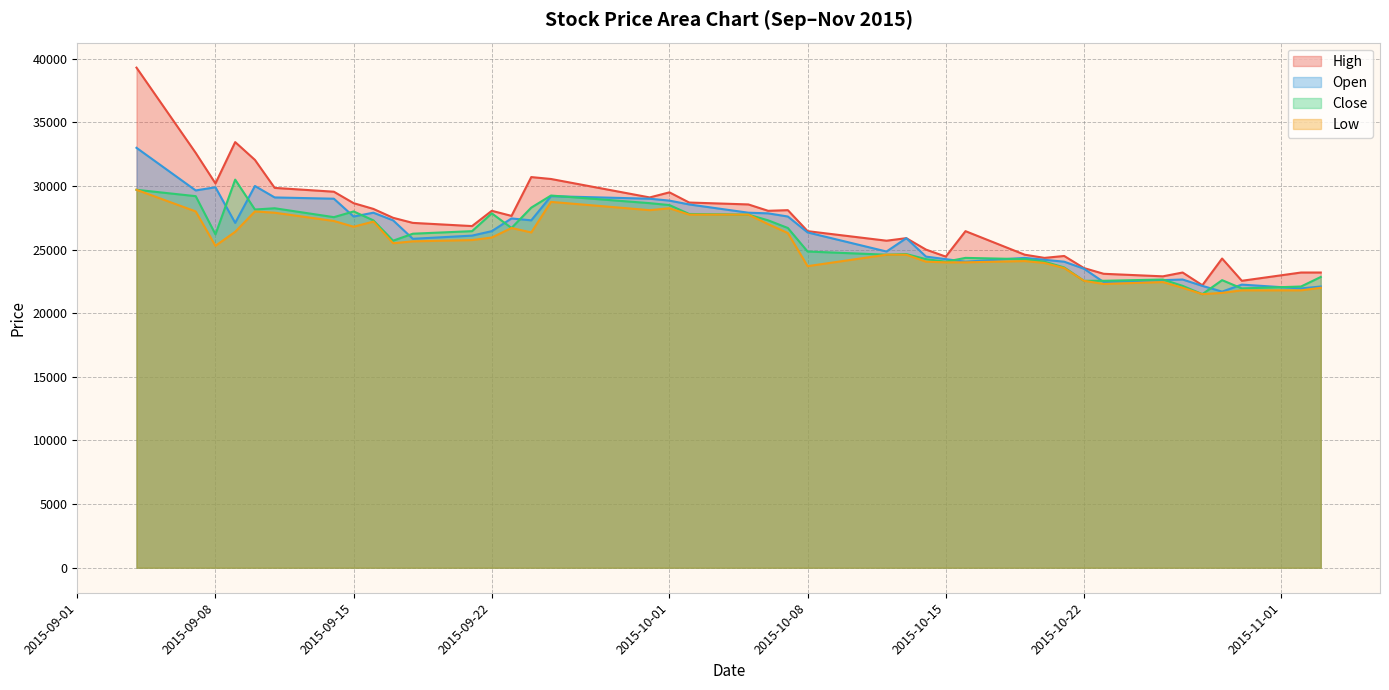

What is the minimum value shown in the chart?

21500